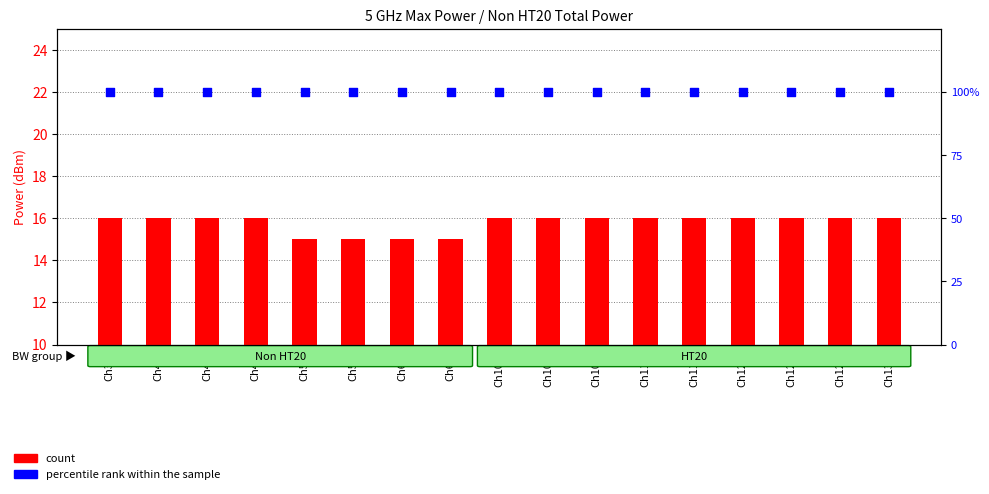

Which series contains the highest Y value?

percentile rank within the sample